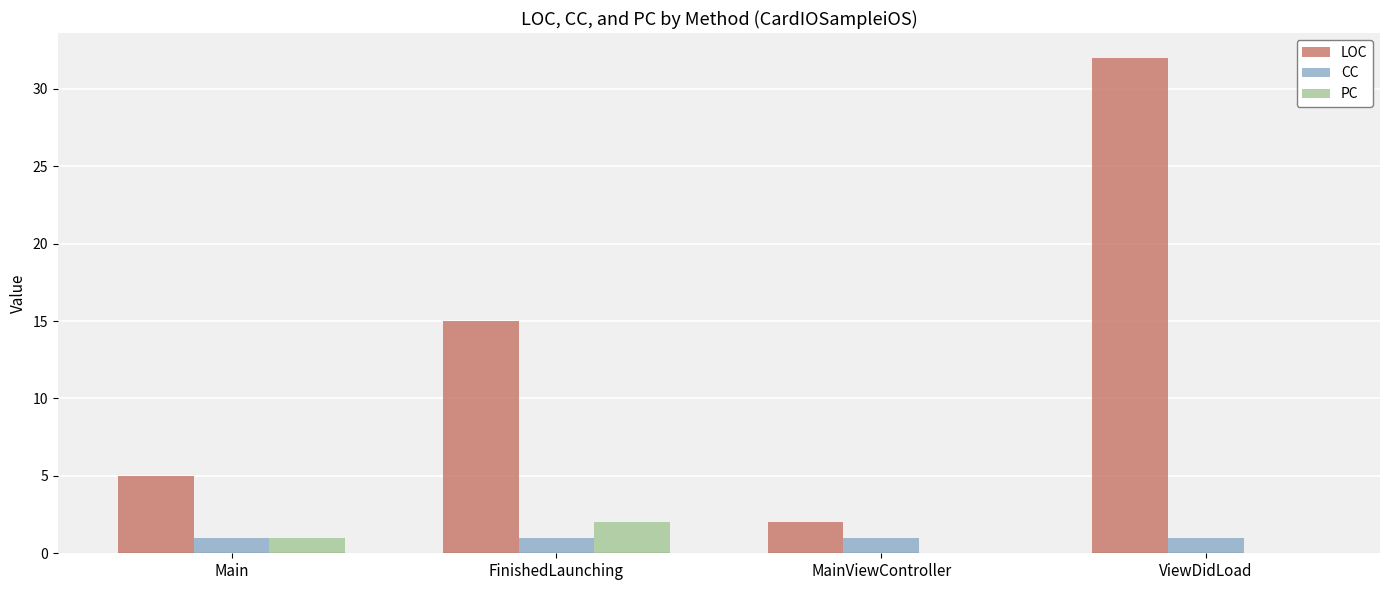

Where is LOC nearest to the value 17?

FinishedLaunching